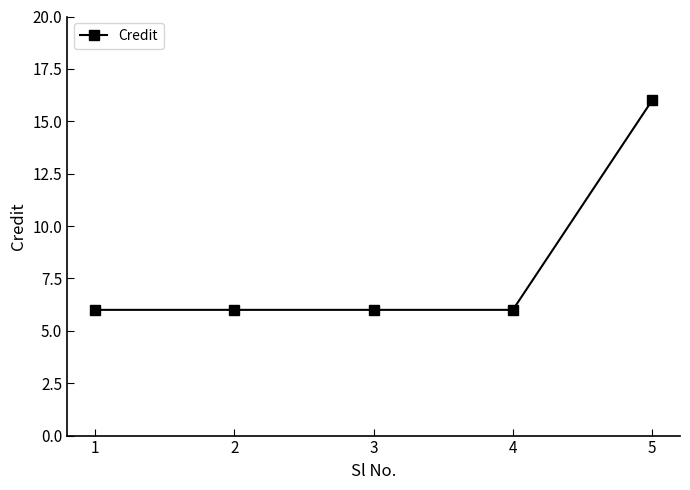

What is the maximum value shown in the chart?

16